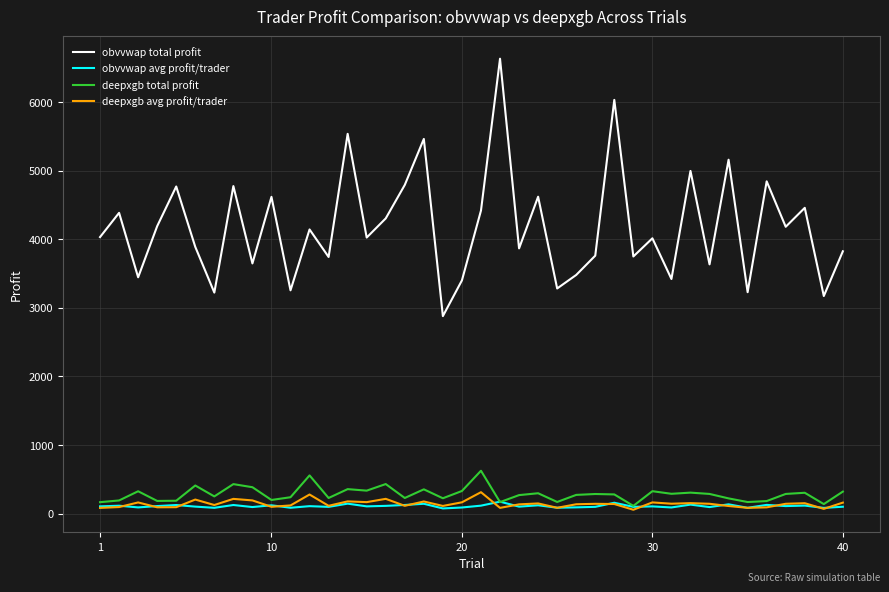

True or false: obvvwap total profit and deepxgb avg profit/trader intersect in this chart.

False